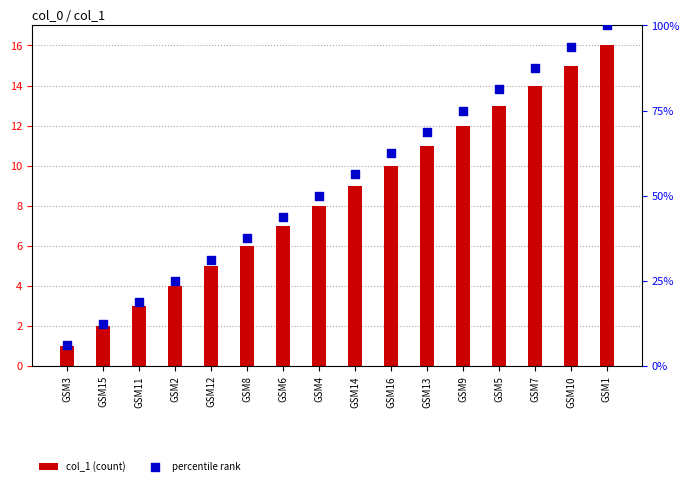

Which series contains the highest Y value?

percentile rank